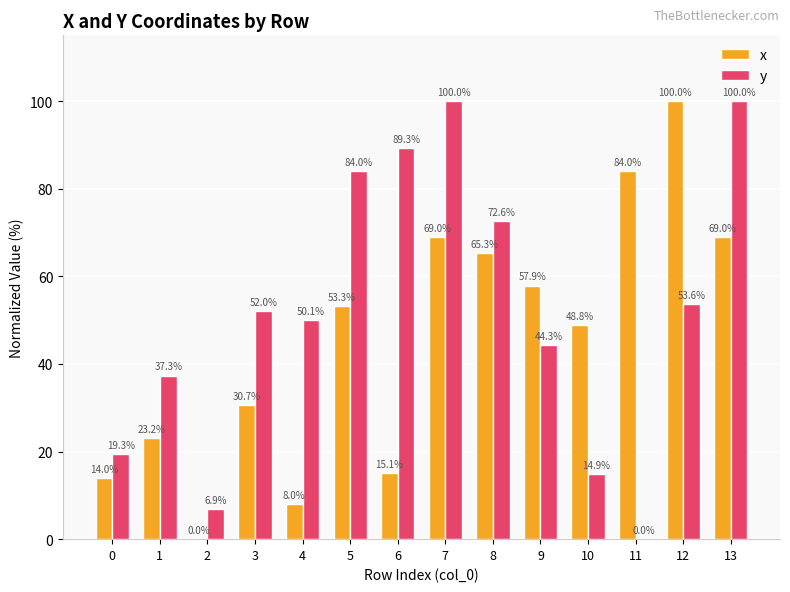

How many groups of bars are there?

14